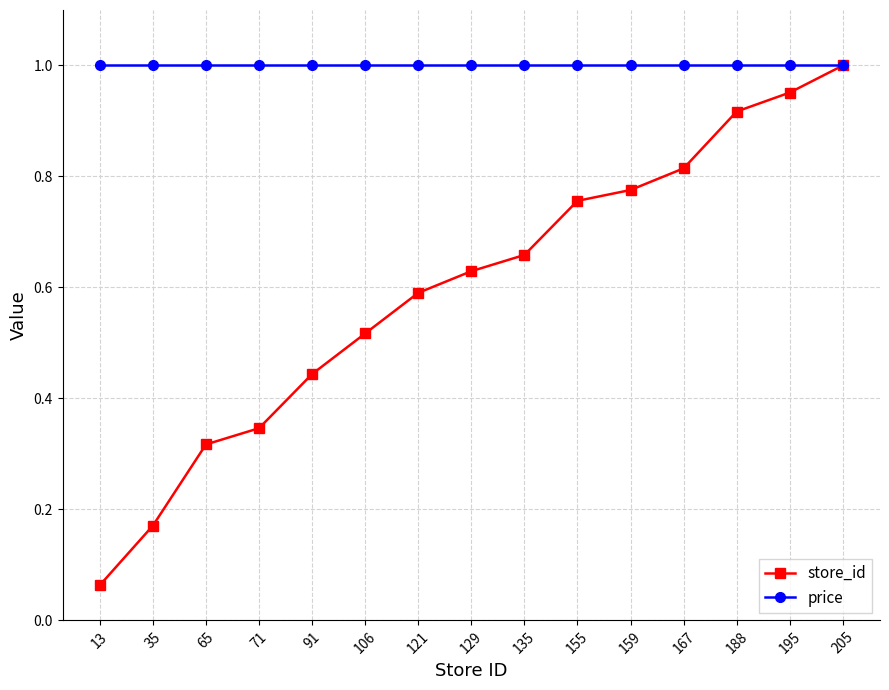

Which series has the largest range (max minus min)?

store_id